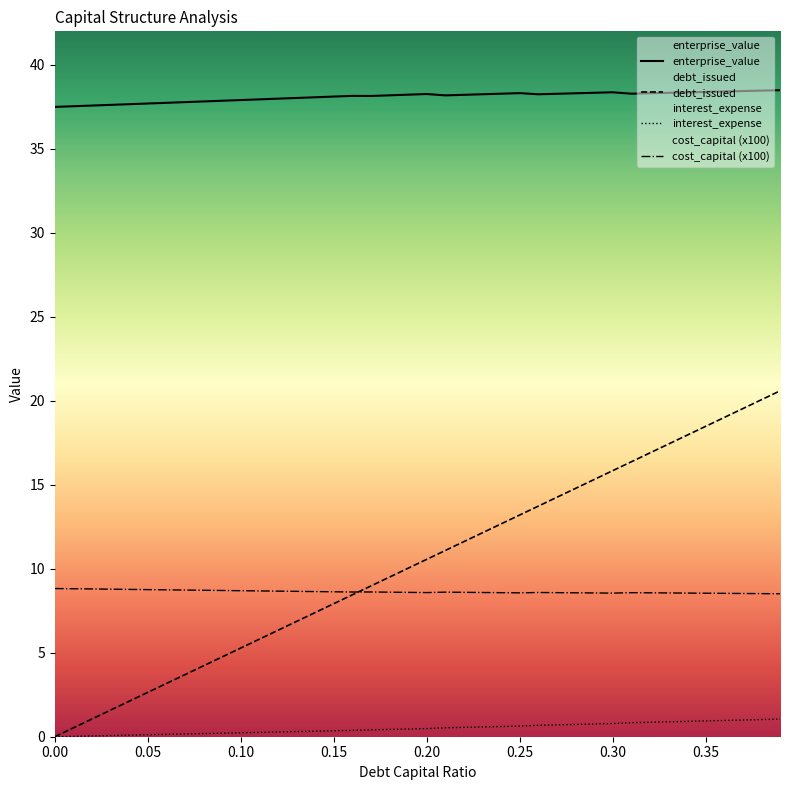

True or false: enterprise_value has more than 2 points higher than both neighbors.

True